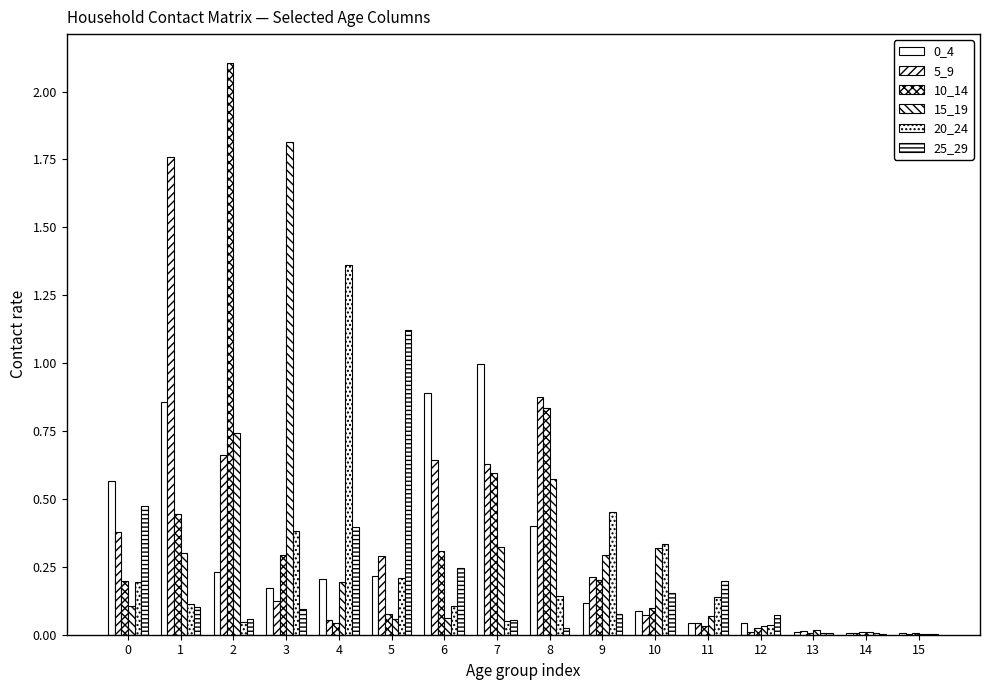

How many groups of bars are there?

16